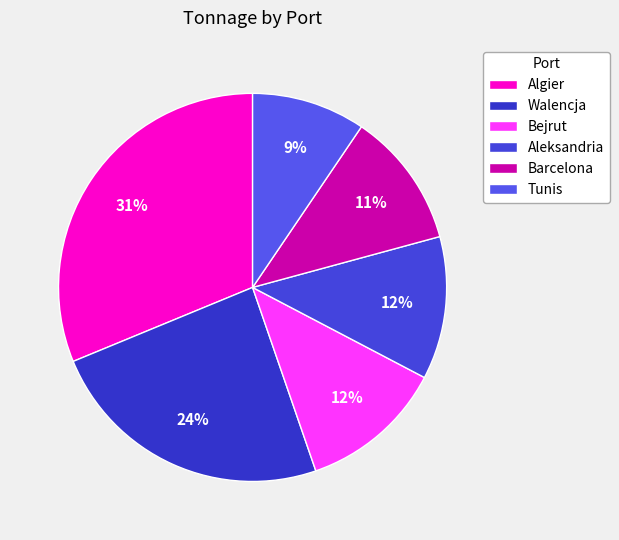

Which category has the biggest portion of the pie?

Algier